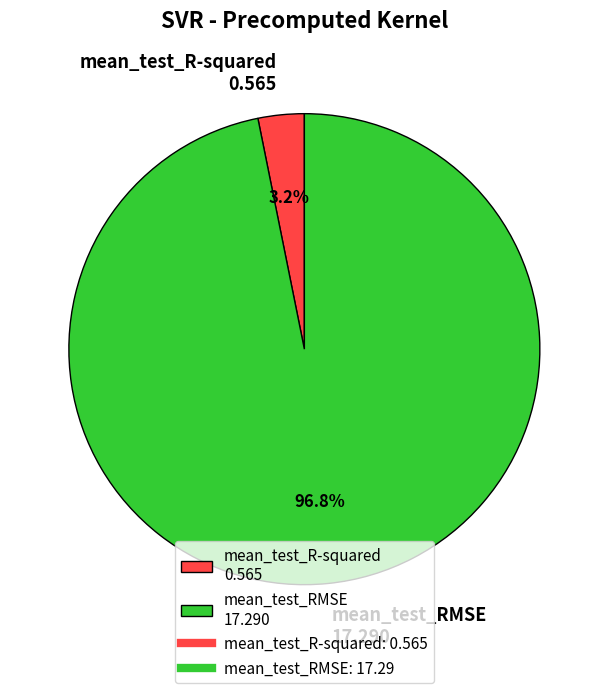

Does mean_test_R-squared represent more than half of the total?

No